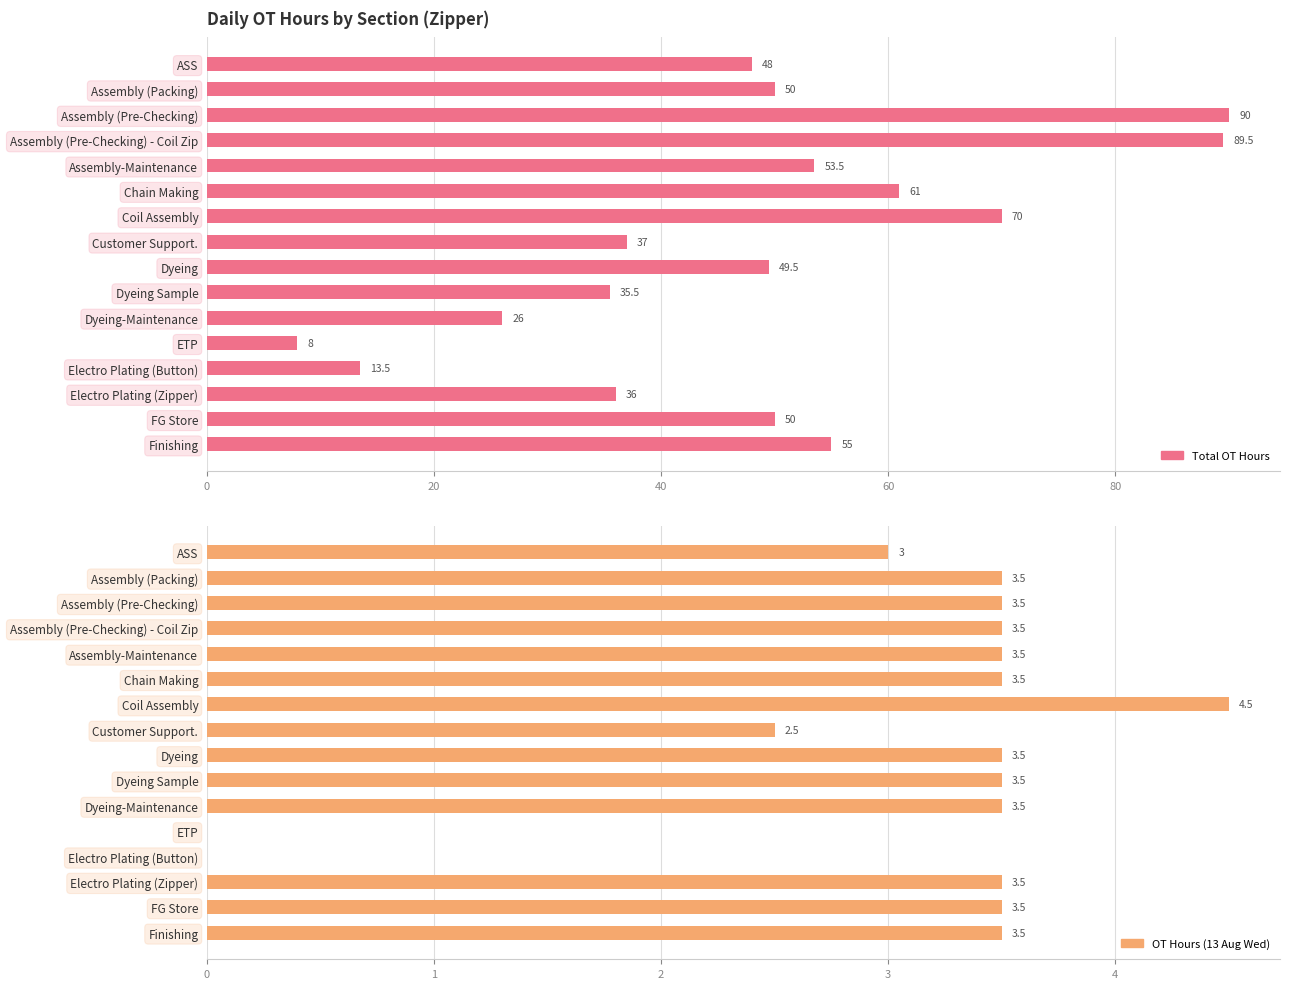

At how many categories does at least one series exceed 25?

14